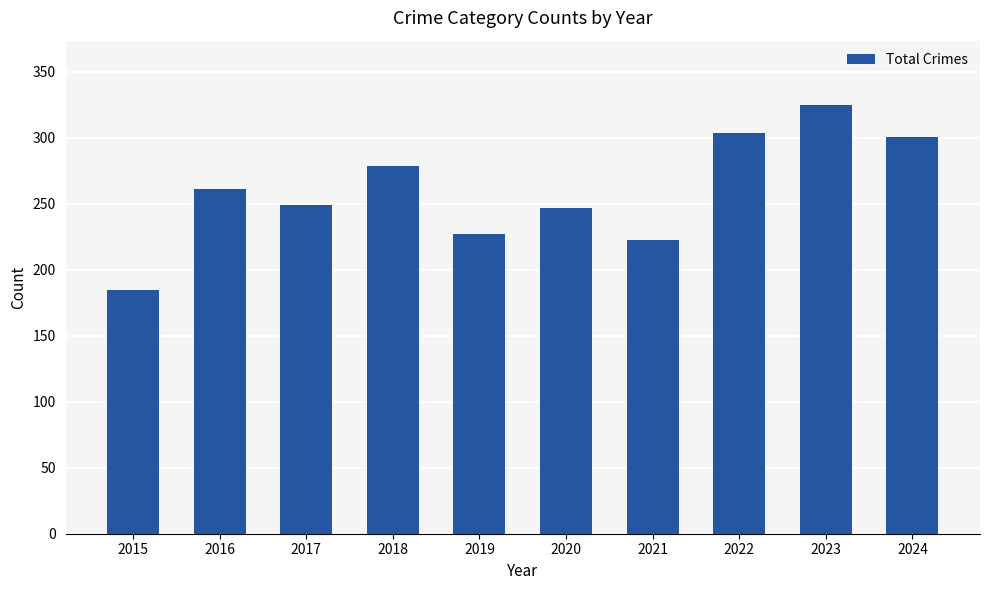

Count the number of data series in this chart.

1